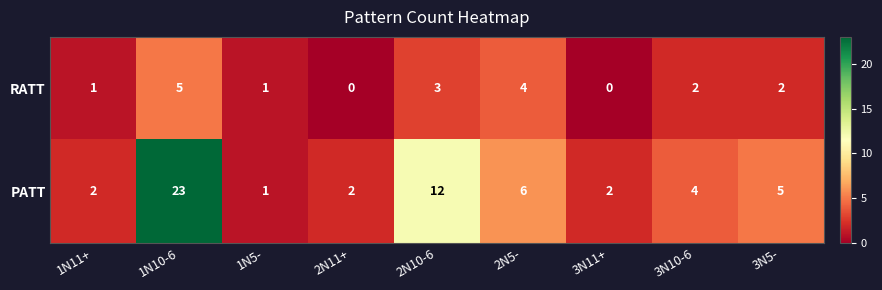

What is the difference between the second highest and minimum values in the PATT series?

11